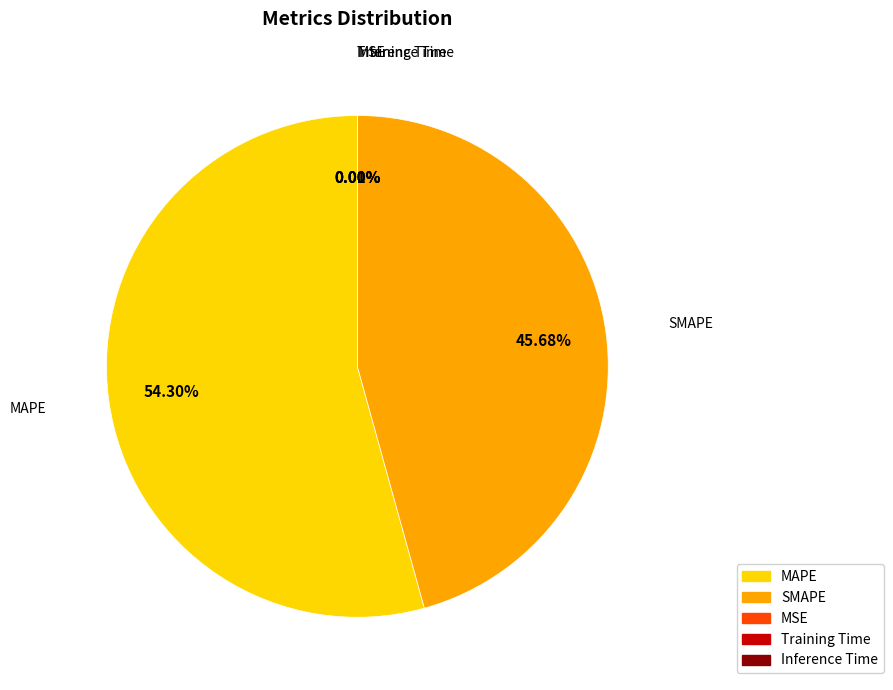

To the nearest percent, what portion does MAPE represent?

54%